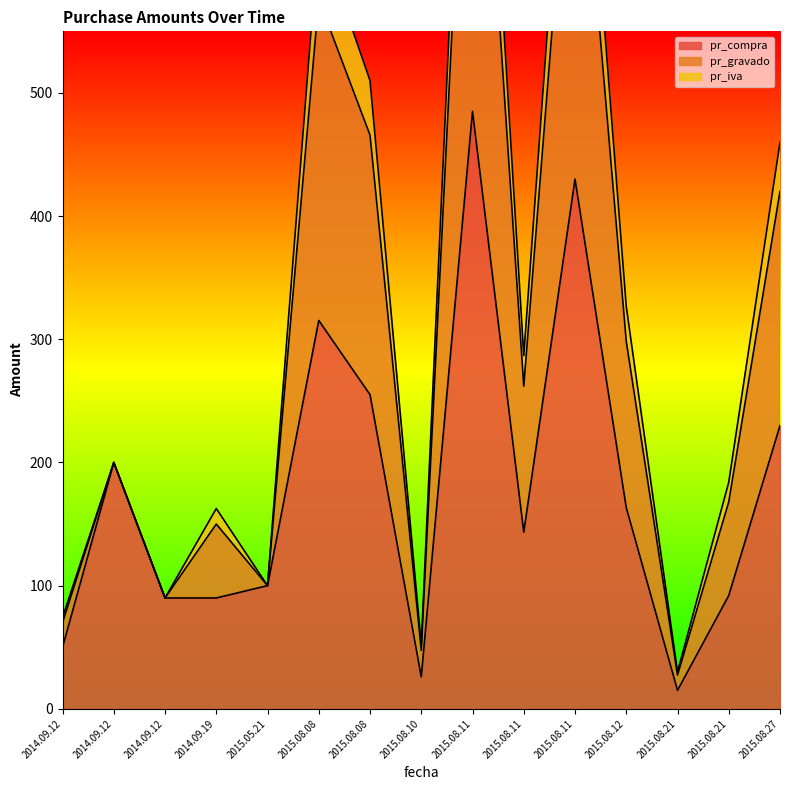

Where does the pr_compra series first go above 143?

2014.09.12